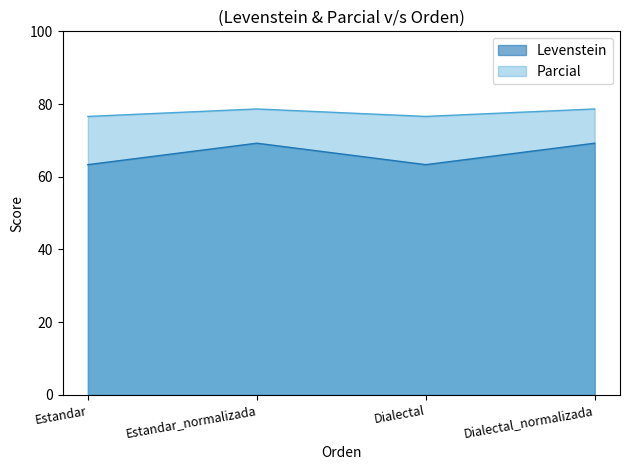

What is the difference between the Levenstein values at Dialectal_normalizada and Estandar?

5.9